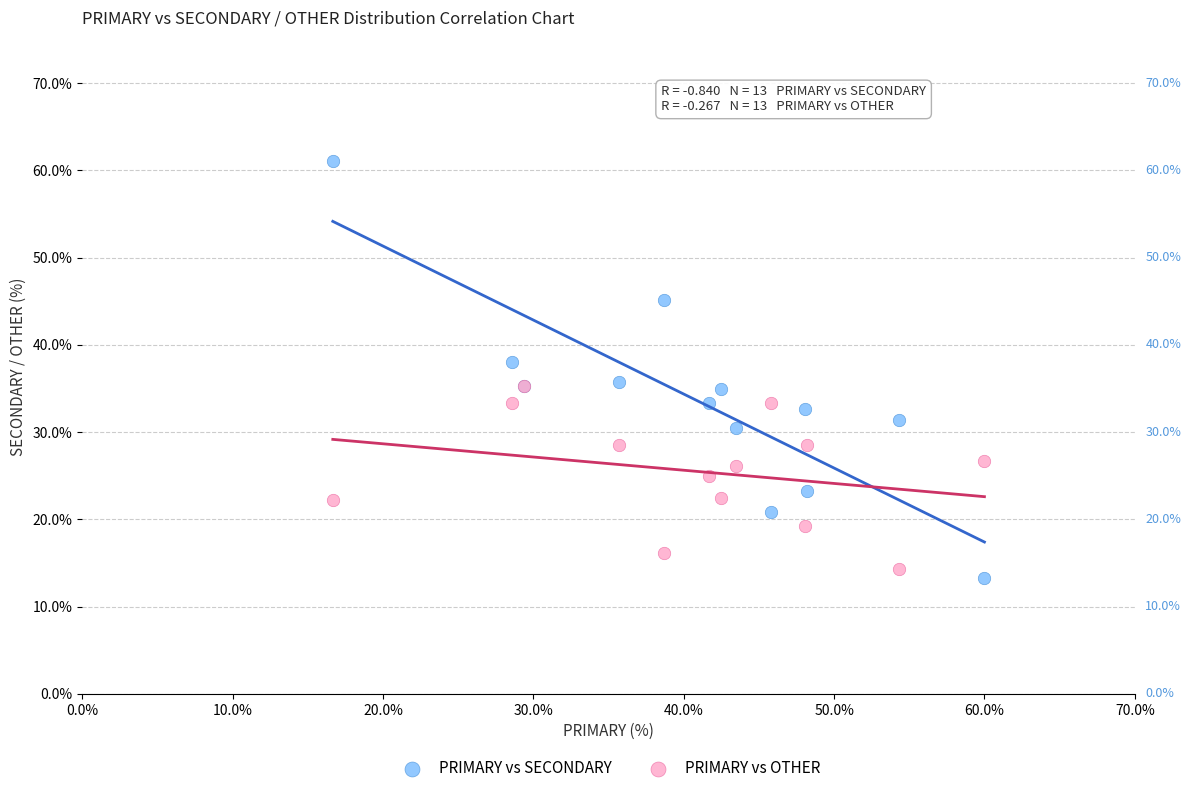

Which series reaches the maximum Y coordinate?

PRIMARY vs SECONDARY